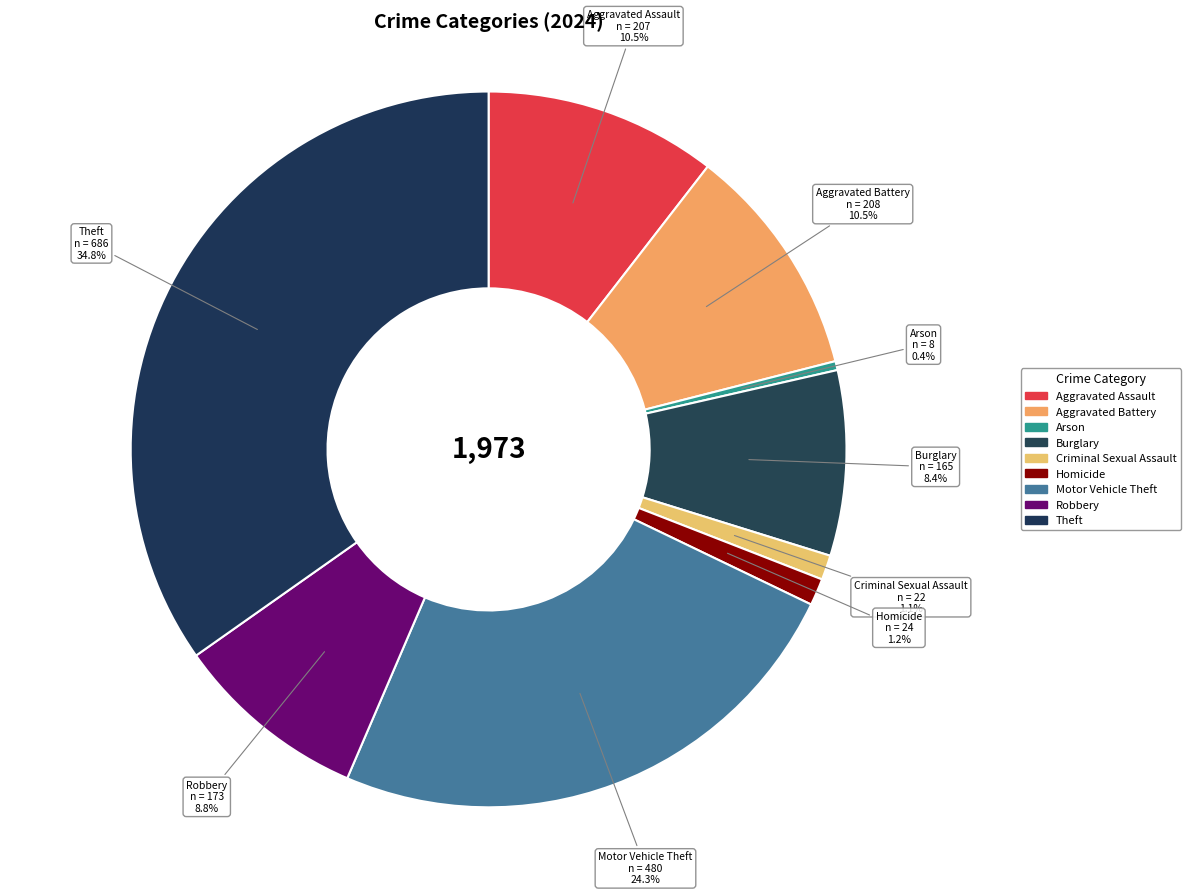

Count the number of slices in the pie.

9